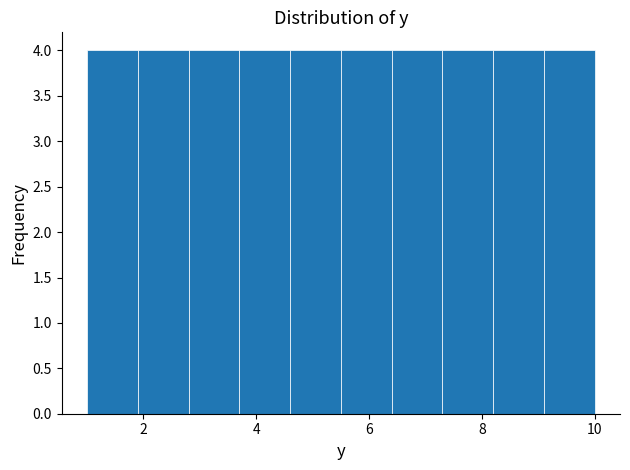

Reading left to right, transcribe this chart: for each bar, give the range it covers on the x-axis and its height. Neither the bar edges nor the heights are printed on the chart, so give them approximately, as read against the axes.

1.0 to 1.9: 4
1.9 to 2.8: 4
2.8 to 3.7: 4
3.7 to 4.6: 4
4.6 to 5.5: 4
5.5 to 6.4: 4
6.4 to 7.3: 4
7.3 to 8.2: 4
8.2 to 9.1: 4
9.1 to 10.0: 4